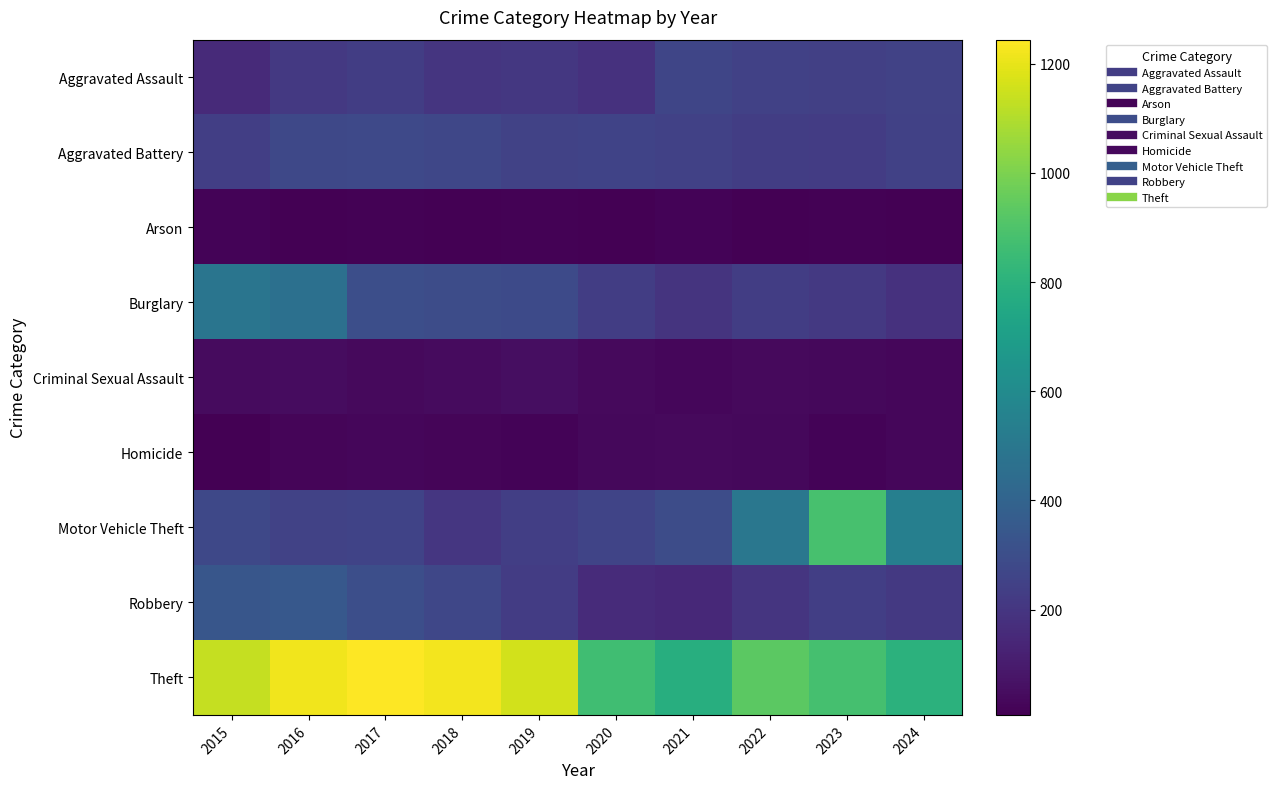

Reading right to left, transcribe all the data shown in this chart.

Aggravated Assault: 2024=253	2023=239	2022=244	2021=267	2020=181	2019=209	2018=198	2017=231	2016=212	2015=155
Aggravated Battery: 2024=245	2023=229	2022=231	2021=246	2020=254	2019=251	2018=268	2017=278	2016=277	2015=237
Arson: 2024=10	2023=12	2022=11	2021=18	2020=9	2019=15	2018=7	2017=12	2016=11	2015=20
Burglary: 2024=183	2023=210	2022=232	2021=194	2020=234	2019=284	2018=294	2017=304	2016=465	2015=488
Criminal Sexual Assault: 2024=29	2023=33	2022=40	2021=31	2020=38	2019=51	2018=45	2017=39	2016=49	2015=41
Homicide: 2024=30	2023=19	2022=32	2021=37	2020=32	2019=18	2018=23	2017=27	2016=26	2015=11
Motor Vehicle Theft: 2024=542	2023=885	2022=497	2021=295	2020=261	2019=235	2018=205	2017=256	2016=253	2015=273
Robbery: 2024=211	2023=236	2022=200	2021=149	2020=158	2019=228	2018=270	2017=305	2016=347	2015=338
Theft: 2024=804	2023=879	2022=932	2021=783	2020=866	2019=1159	2018=1224	2017=1244	2016=1217	2015=1136